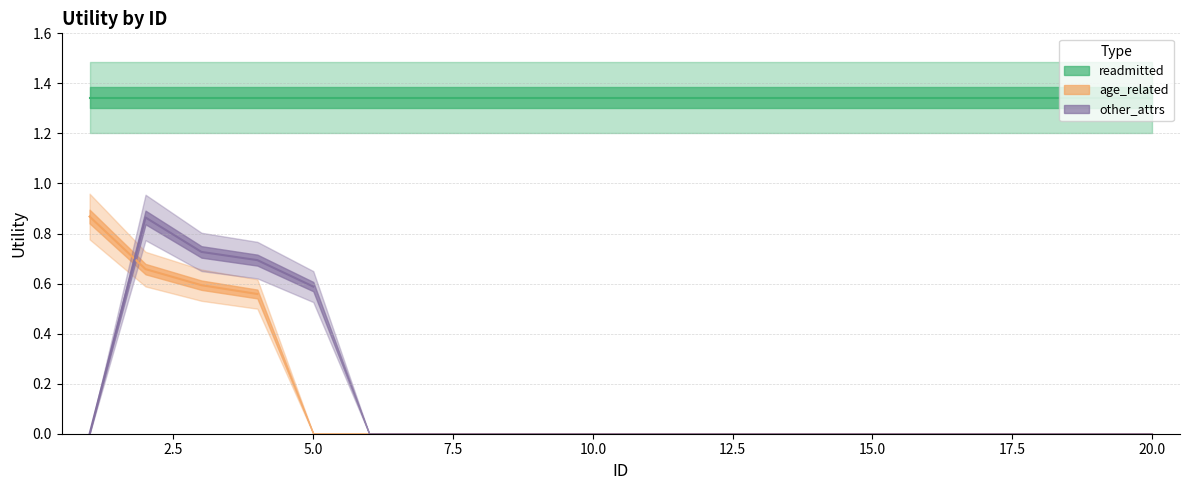

Is this an area chart (filled region under the line)?

No